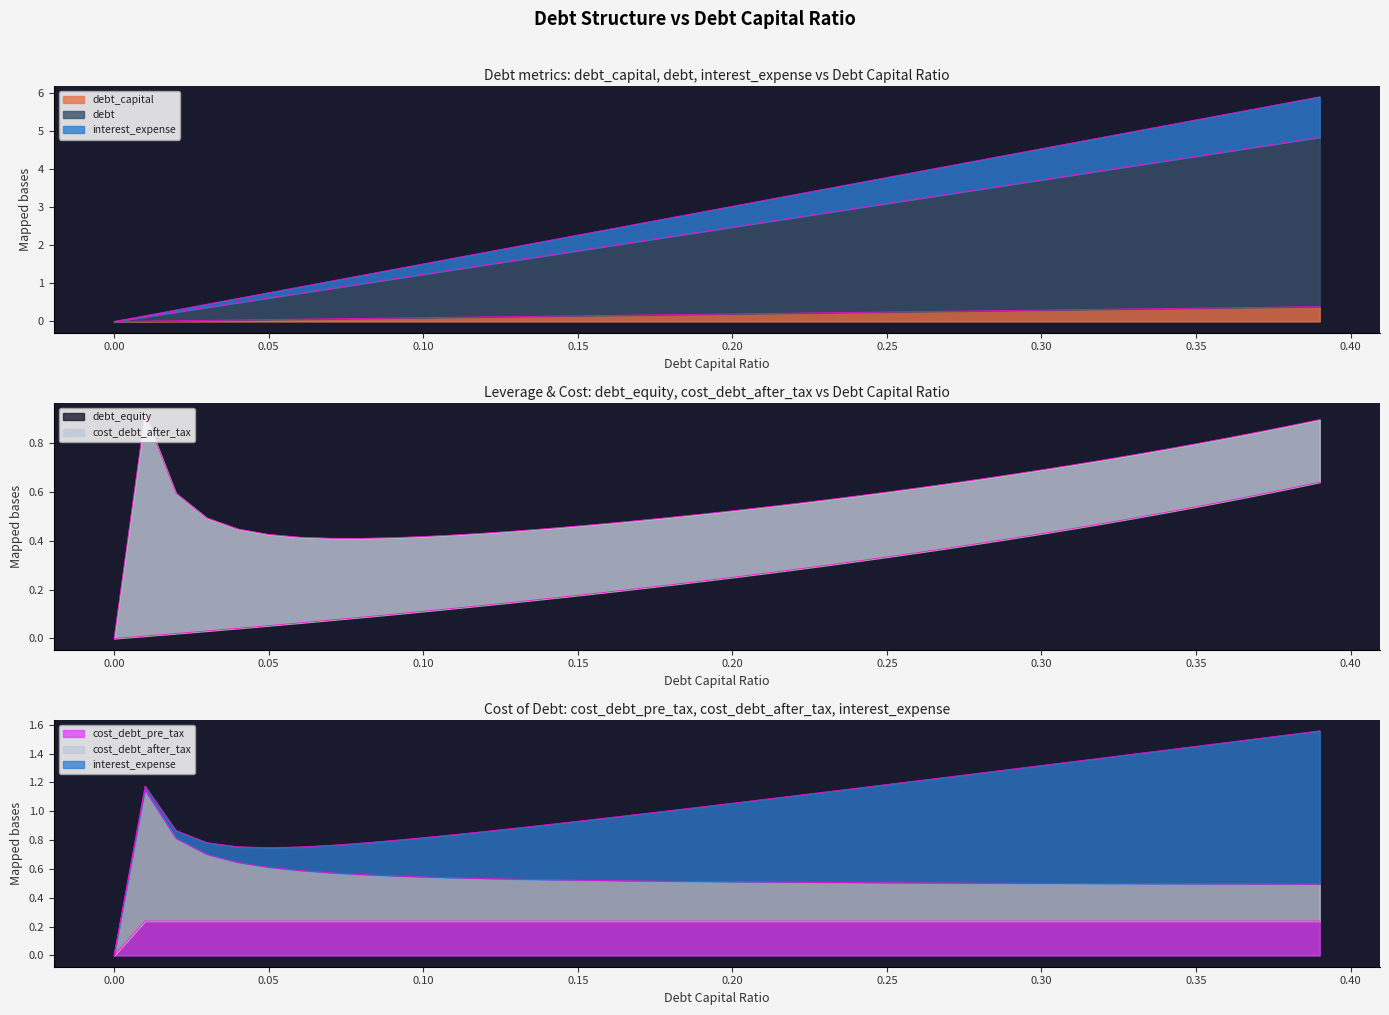

Which series ends up on top after the final intersection of debt_equity and cost_debt_pre_tax?

debt_equity